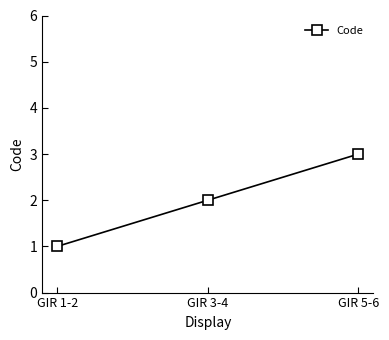

The value at GIR 1-2 is 1. True or false?

True